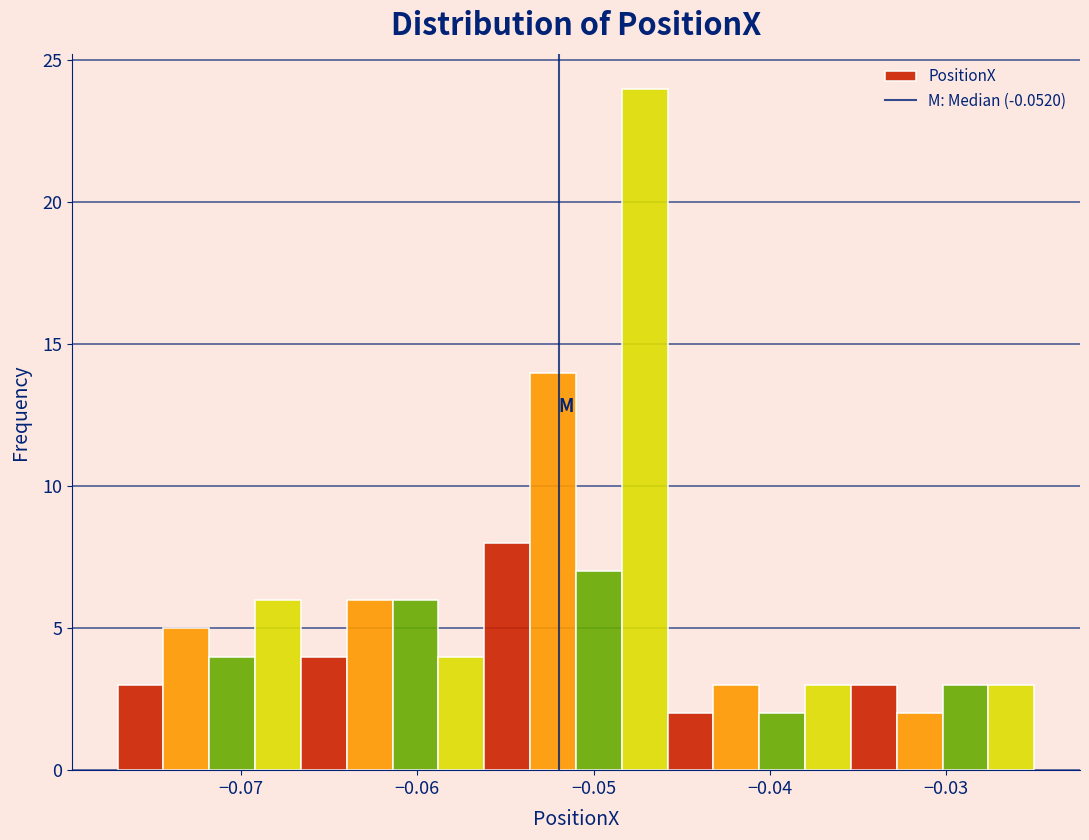

Read against the x-axis, roughly where is the centre of the tallest bar?

-0.047